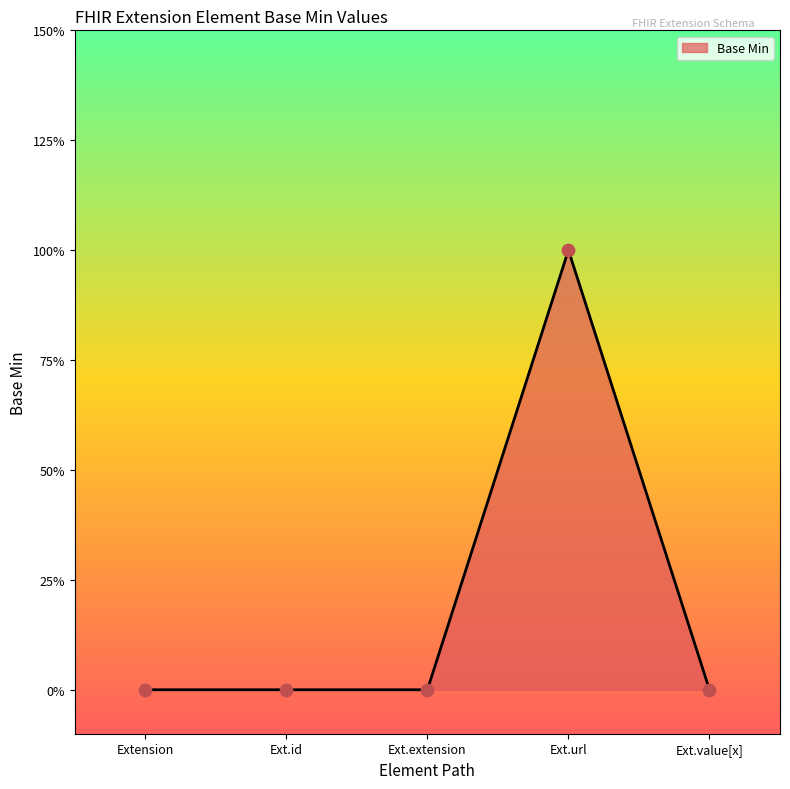

Does the chart have visible grid lines?

No